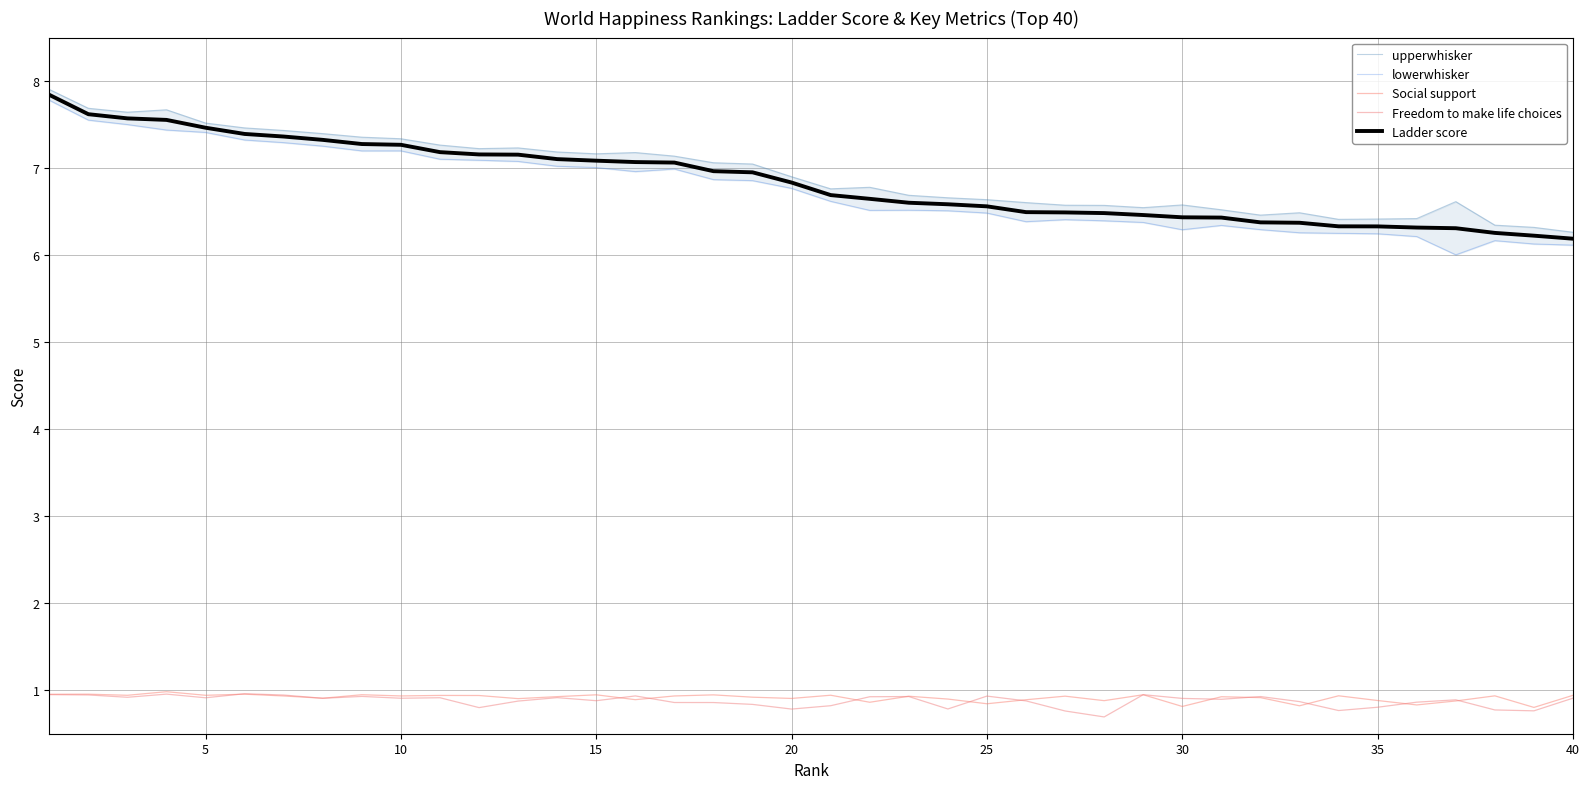

What is the minimum value for lowerwhisker?

6.0